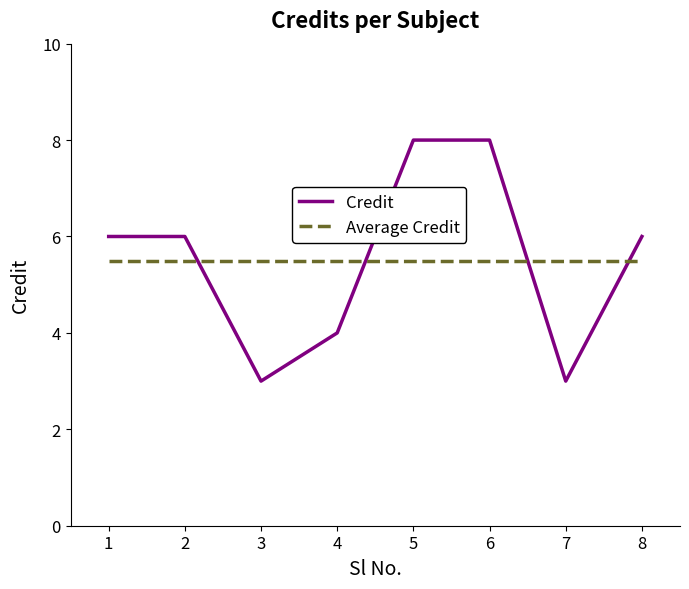

What is the total value across all series at 8?

11.5